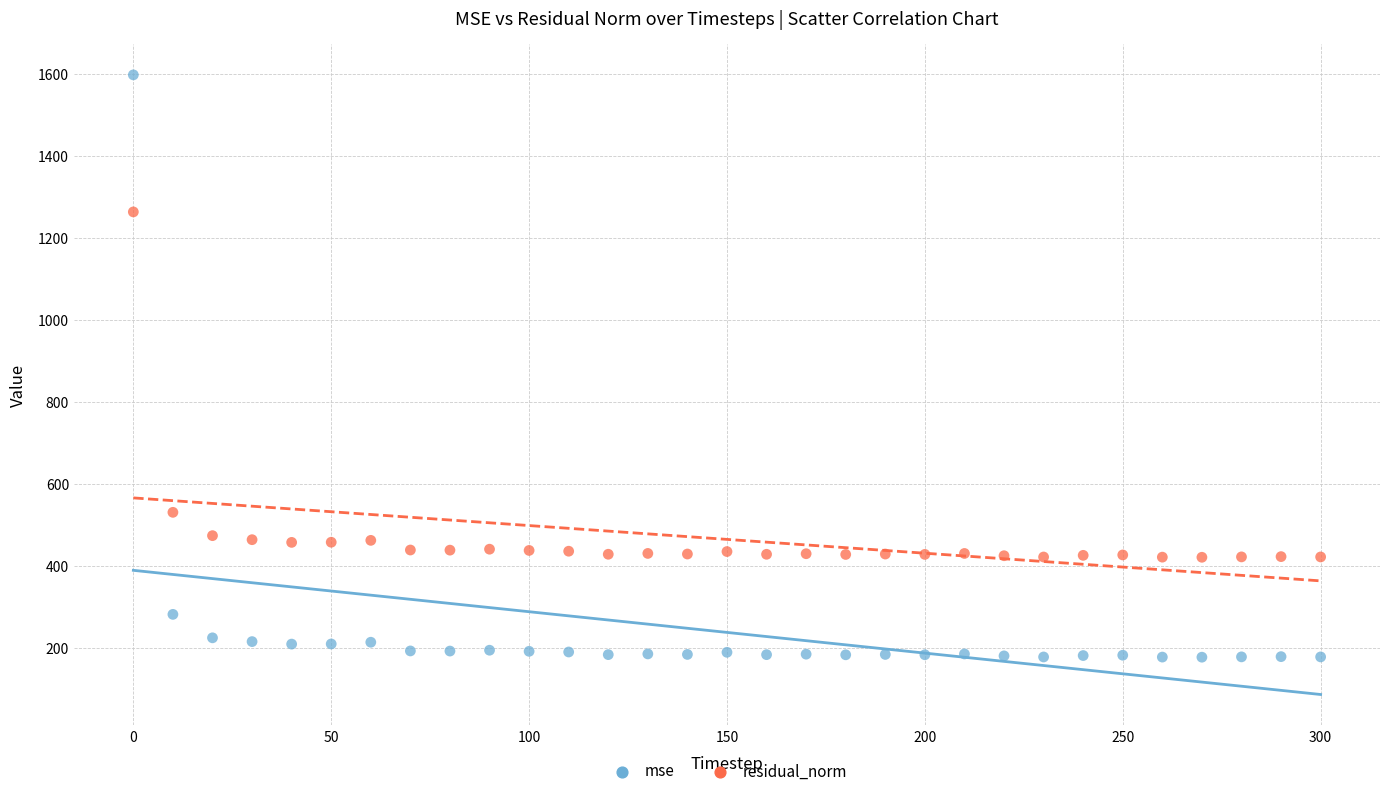

What are all the series names shown in the legend?

mse, residual_norm